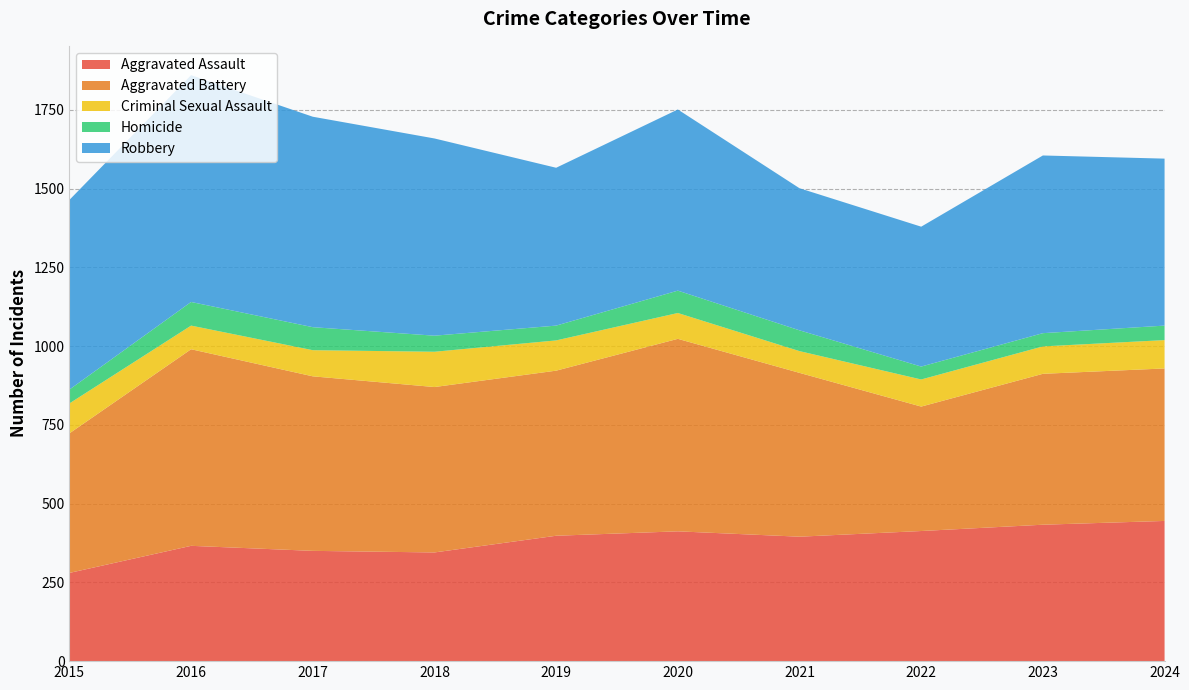

Reading right to left, extract all data points from this chart.

Aggravated Assault: 445	433	413	395	412	398	345	350	366	280
Aggravated Battery: 484	479	395	520	611	524	525	554	624	443
Criminal Sexual Assault: 90	87	86	69	82	96	112	83	75	95
Homicide: 46	42	41	66	71	47	51	73	75	44
Robbery: 530	564	444	451	575	501	626	668	720	602